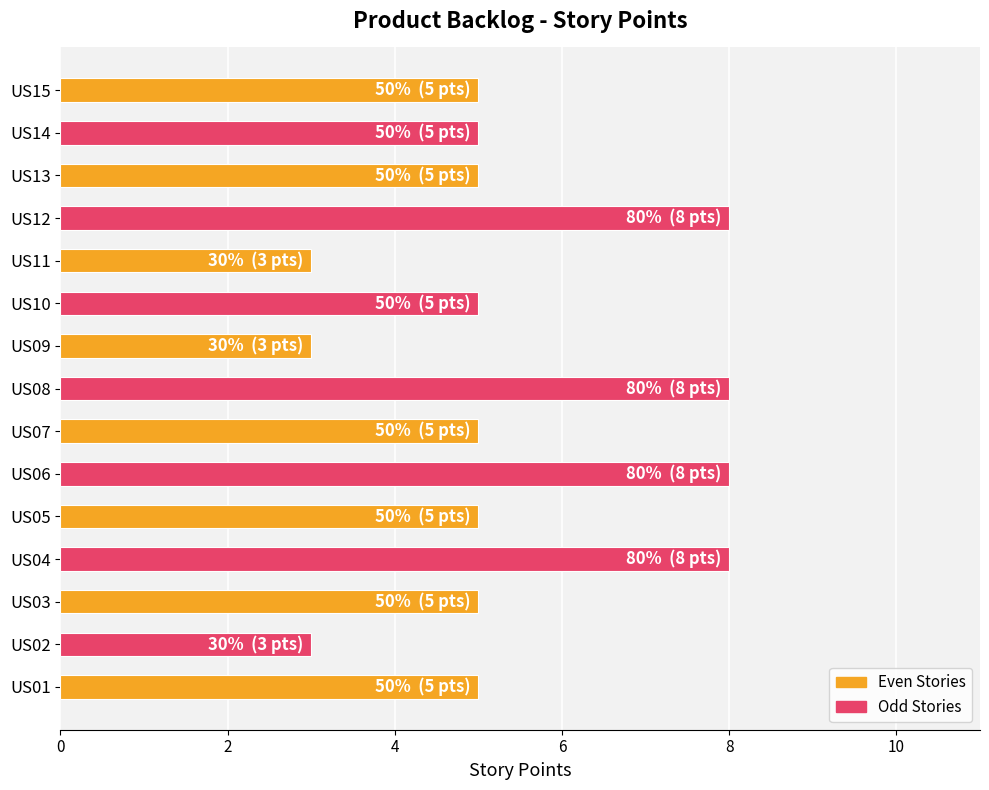

How many data points does each series have?

15